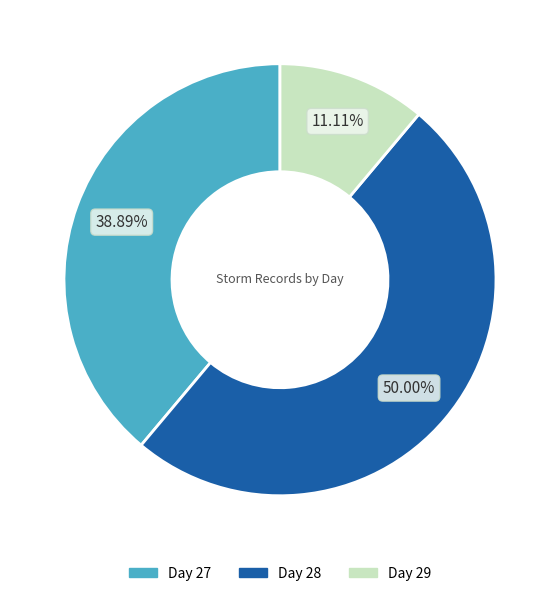

How many segments does this pie chart have?

3